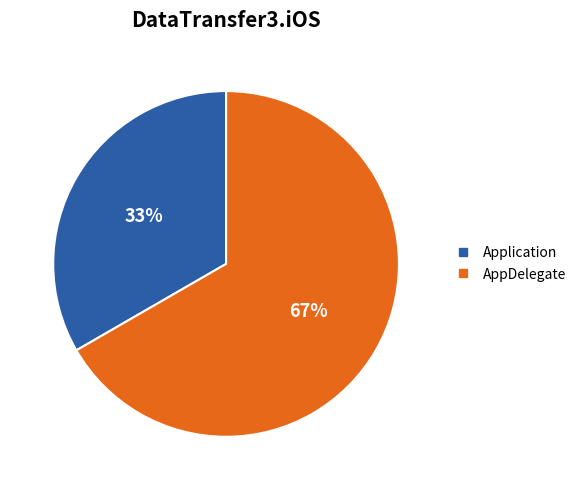

Does any single category account for the majority?

Yes